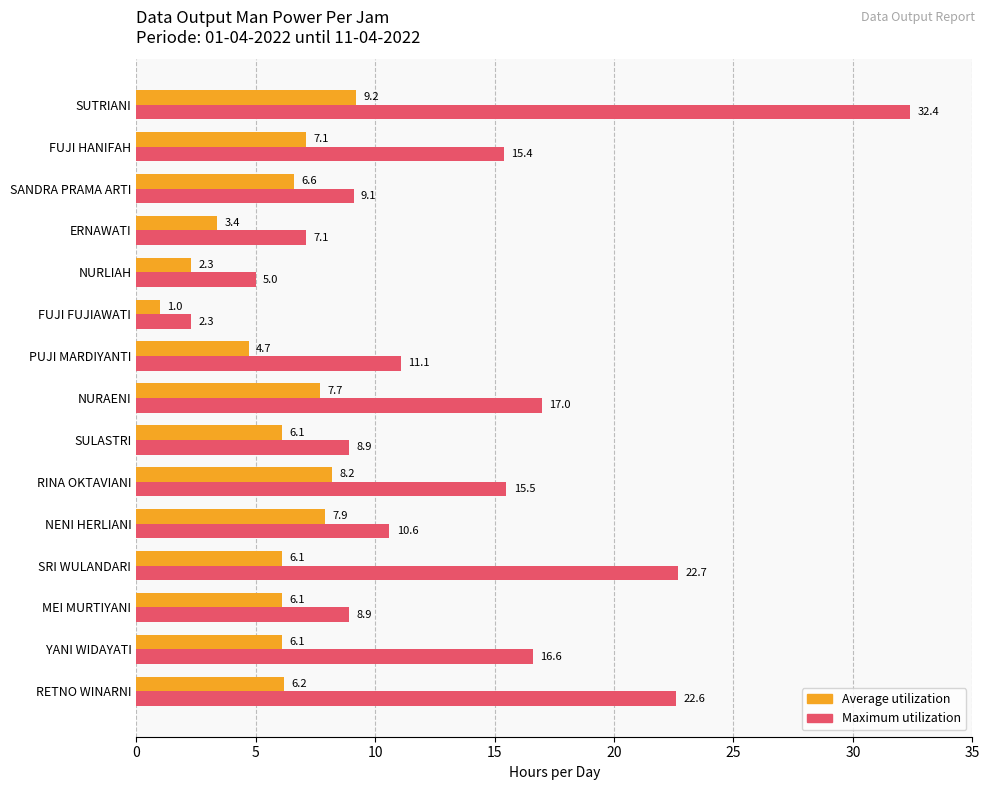

Which series has the largest range (max minus min)?

Maximum utilization